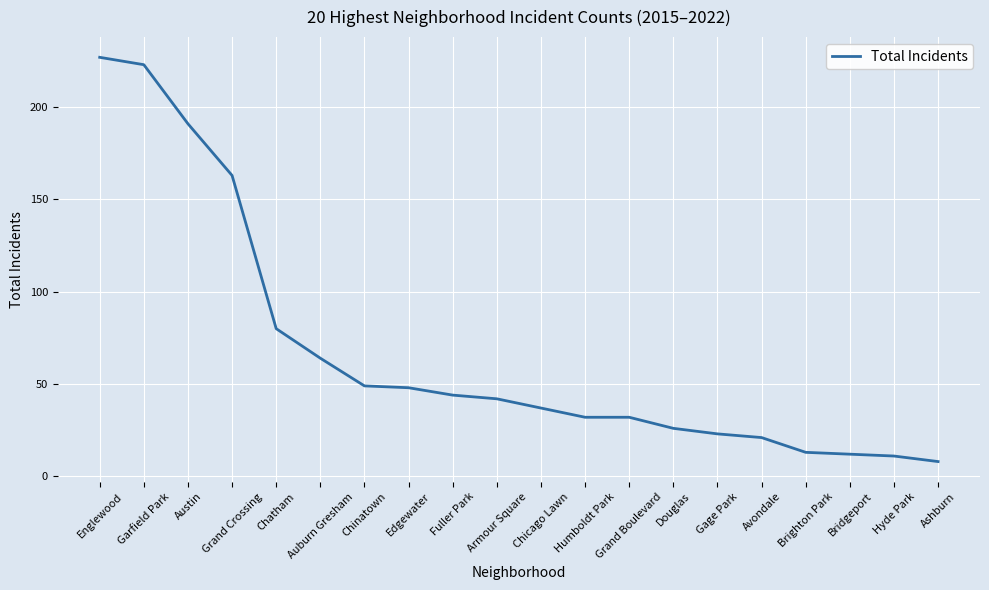

What position from the right is Chinatown?

14